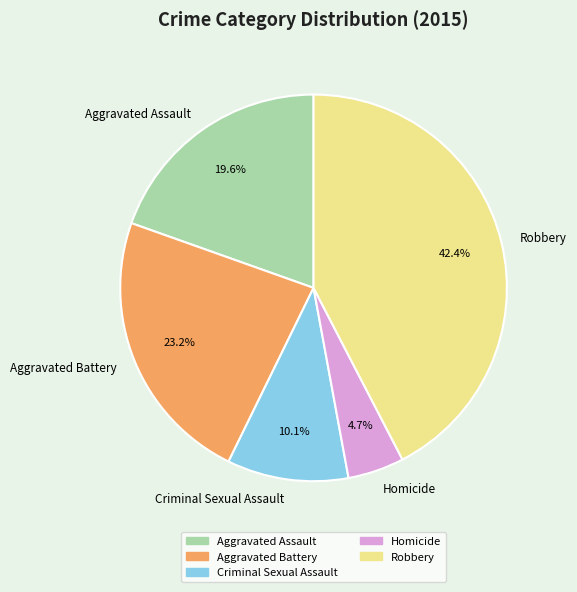

What is the largest slice in the pie chart?

Robbery